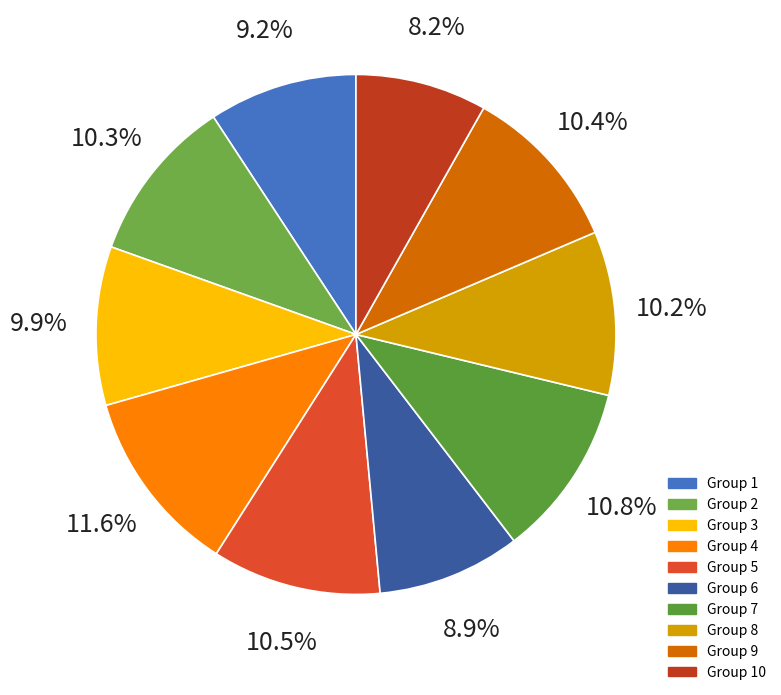

True or false: 8 accounts for 1% of the total.

False